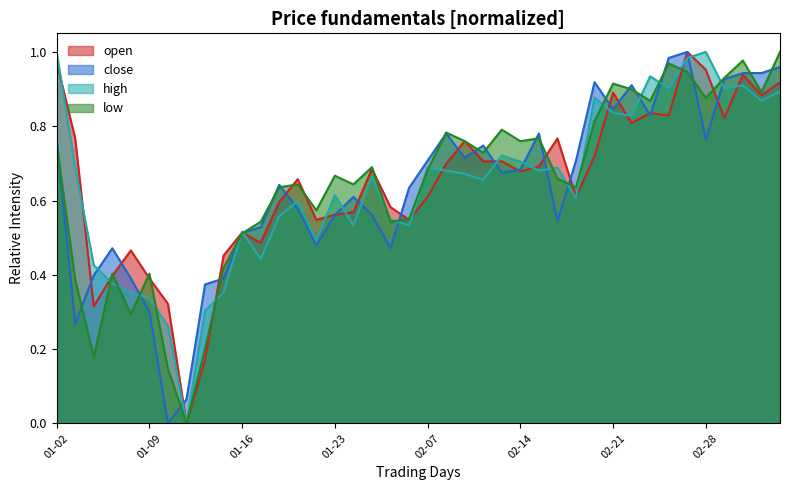

Does the chart display data point markers on the line(s)?

No